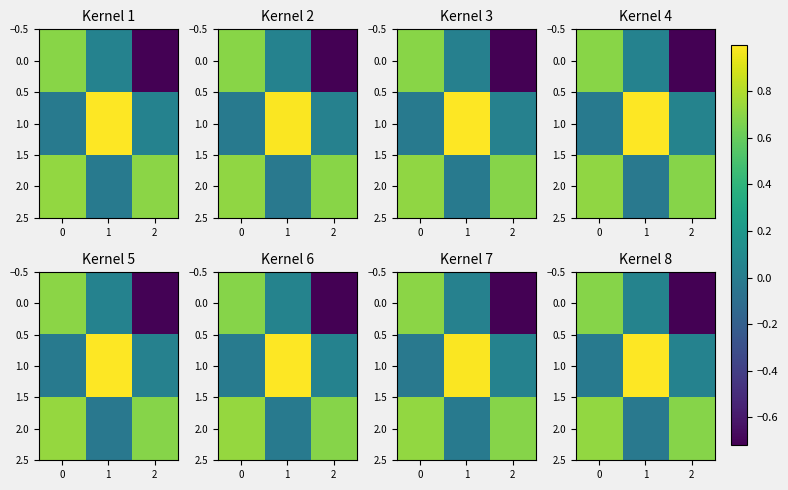

Is it true that row_1 equals 0.1 at 1?

False